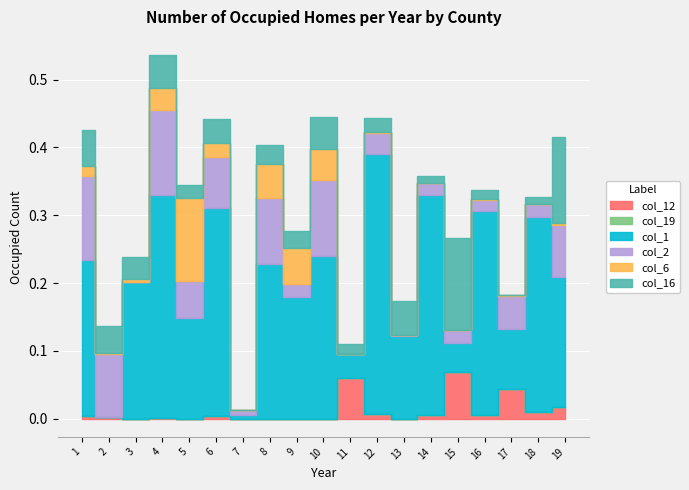

Rank the categories by col_12 value from lowest to highest.

3, 5, 7, 8, 9, 10, 13, 4, 2, 6, 1, 14, 16, 12, 18, 19, 17, 11, 15